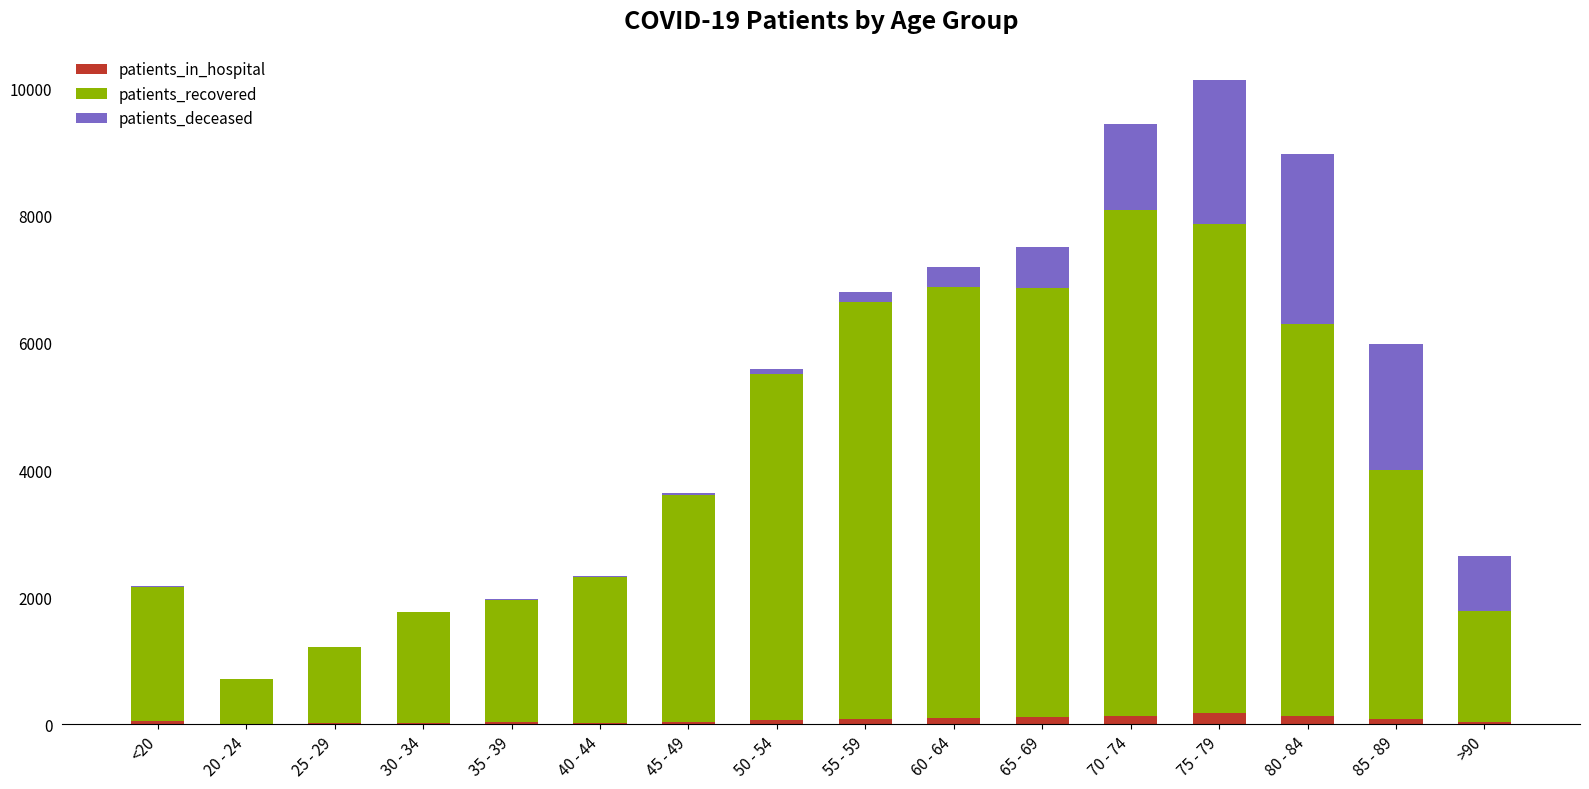

At which category is the sum across all series the highest?

75 - 79